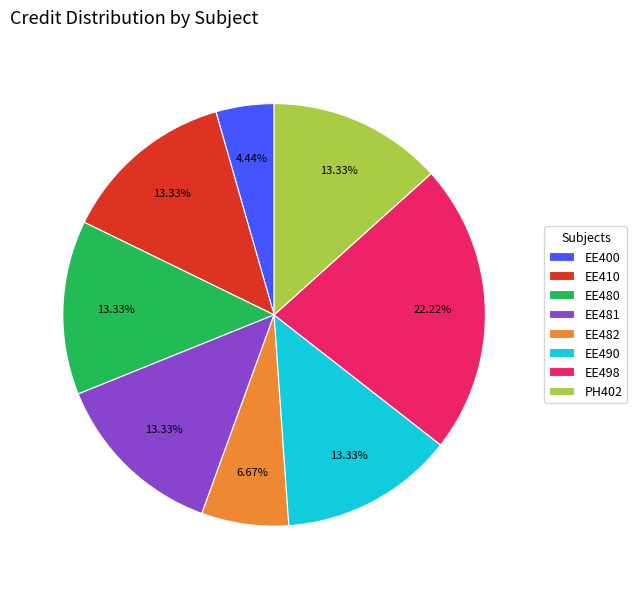

Is there any slice that represents more than half of the pie?

No